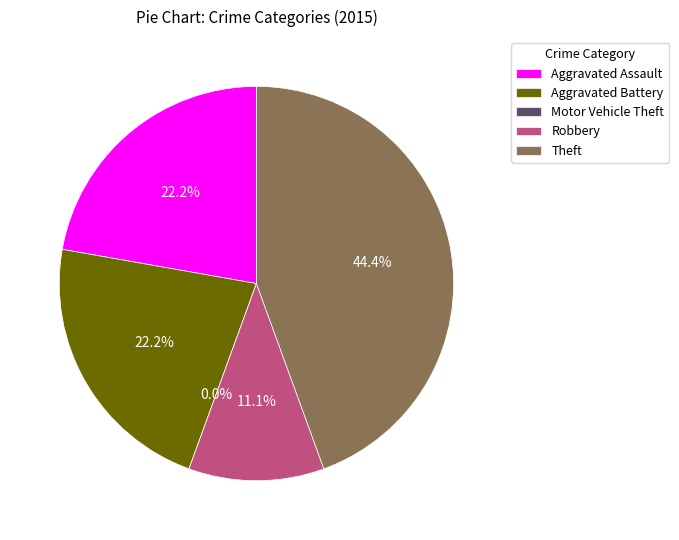

Which category has the biggest portion of the pie?

Theft